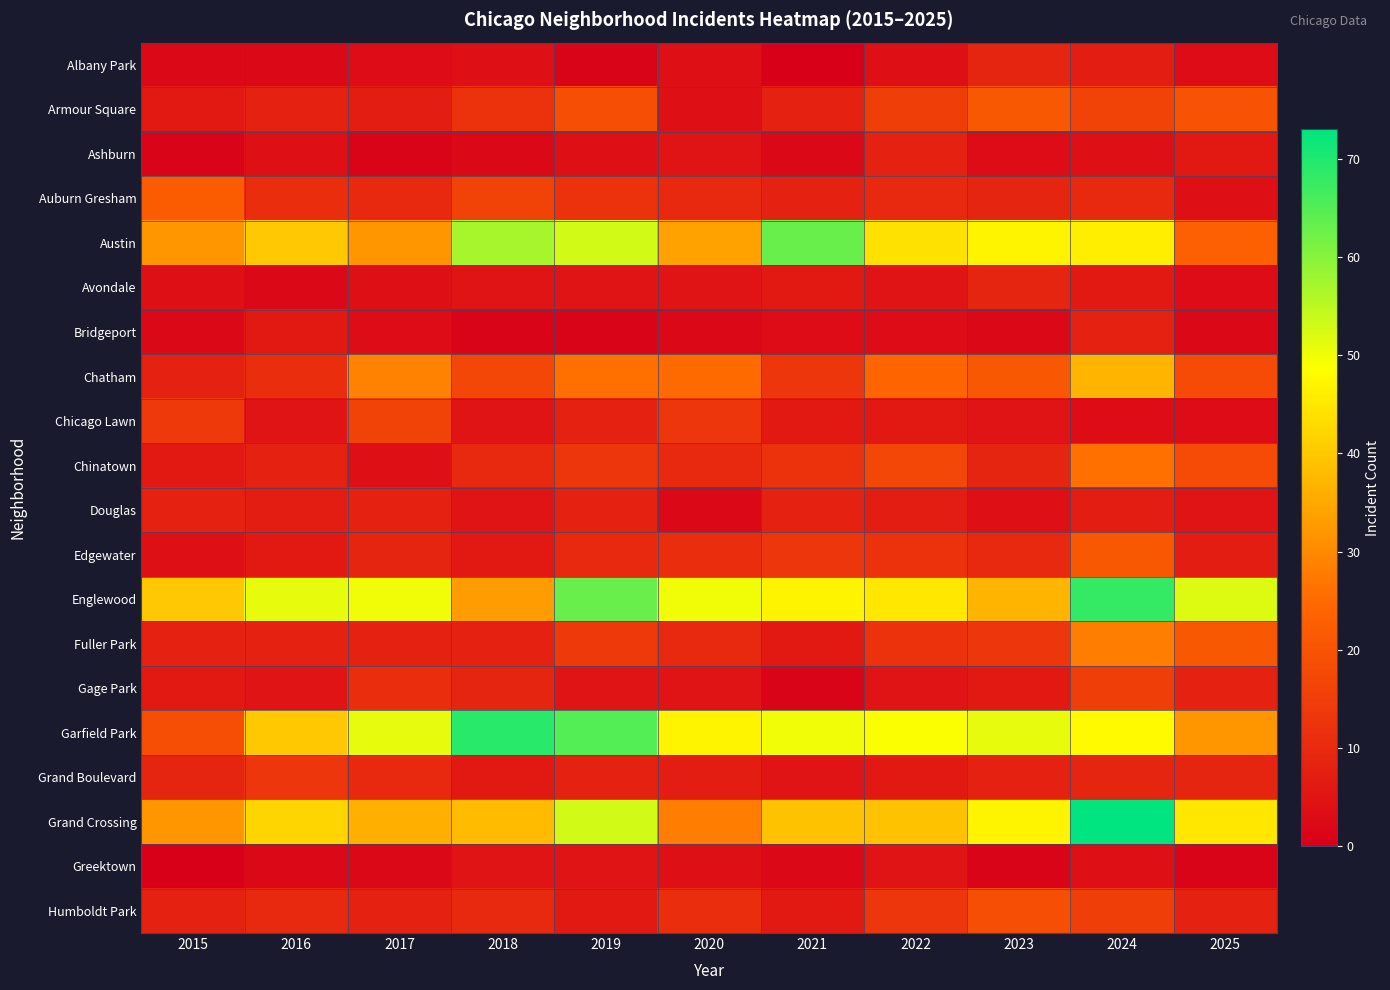

Which series has the largest total across all categories?

Englewood